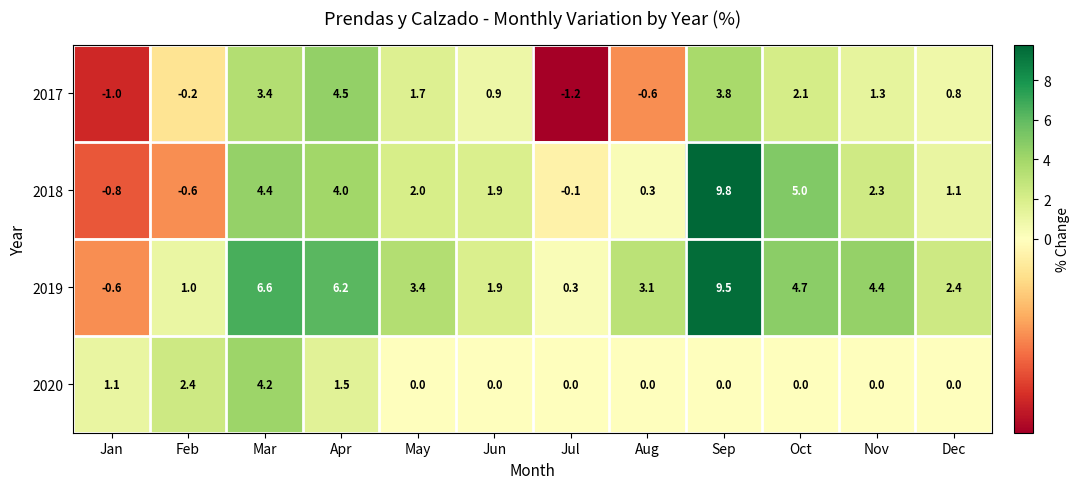

Which series has the widest spread of values?

2018